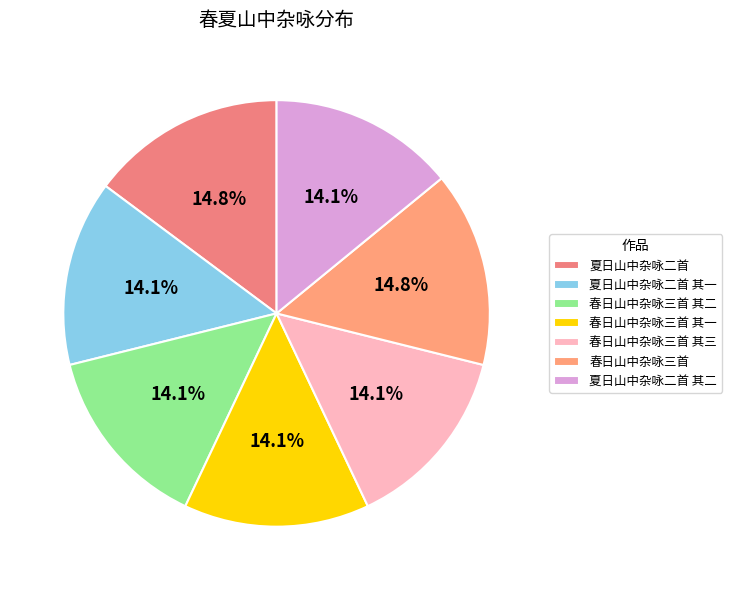

Count the number of slices in the pie.

7